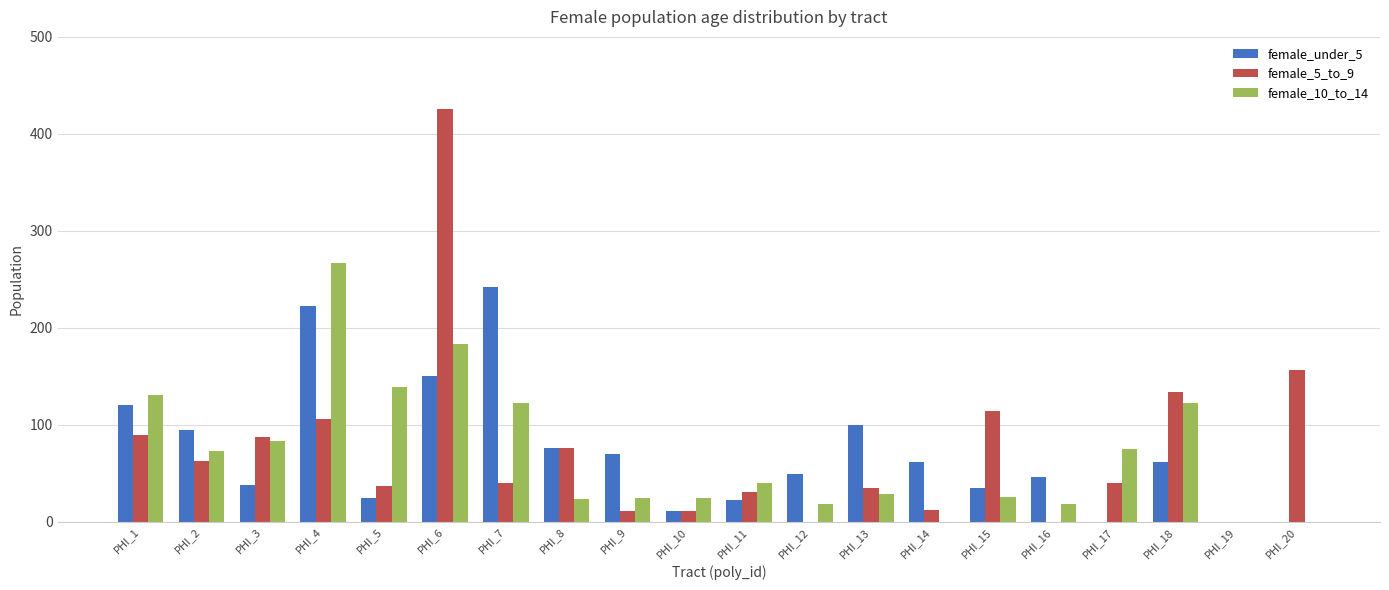

Which category has the highest value in the female_10_to_14 series?

PHI_4